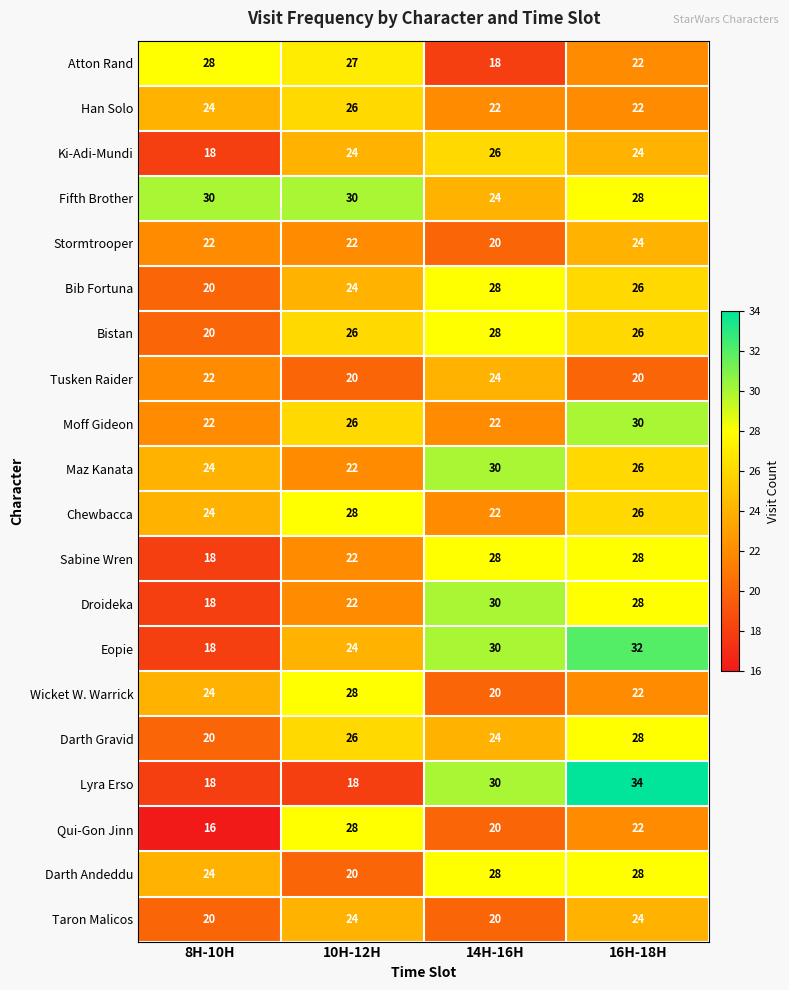

At how many categories does at least one series exceed 23?

4